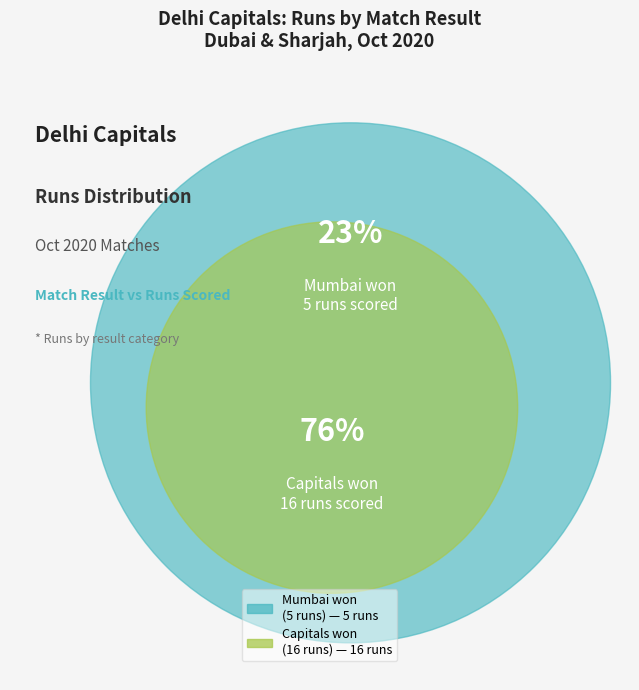

To the nearest percent, what percentage of the pie is Mumbai won by 9 wickets (with 34 balls remaining)?

24%